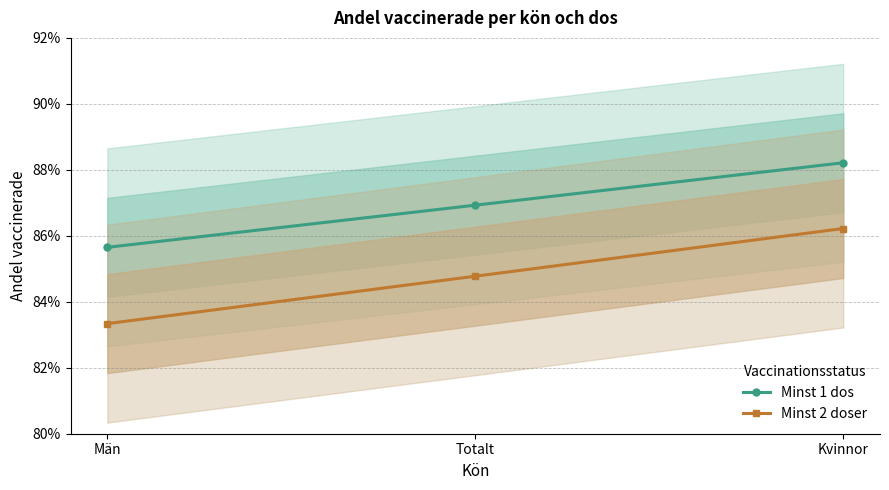

What is the sum of the Minst 1 dos values at Män and Kvinnor?

1.7